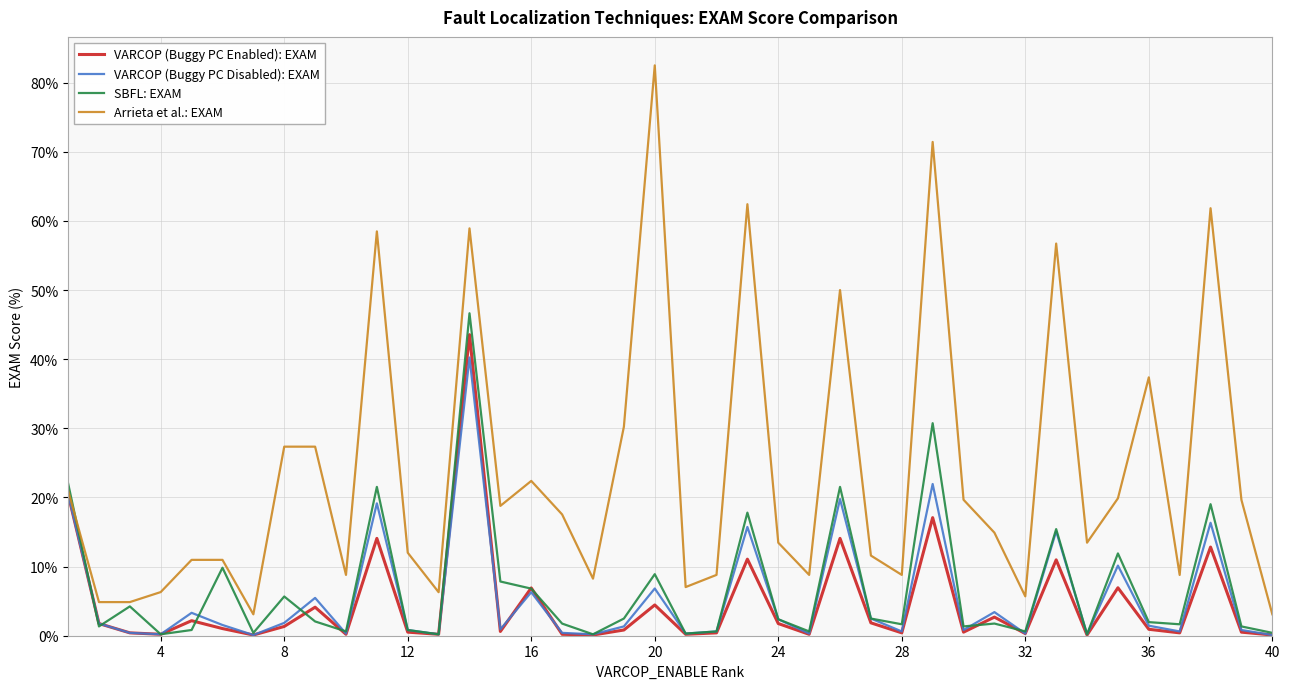

Which series has the largest total across all categories?

Arrieta et al.: EXAM